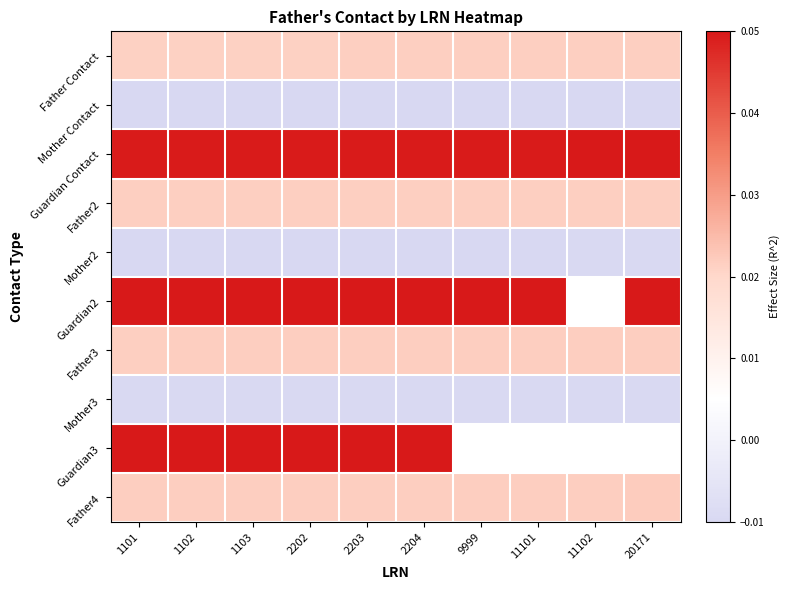

At how many categories does at least one series exceed 0?

10